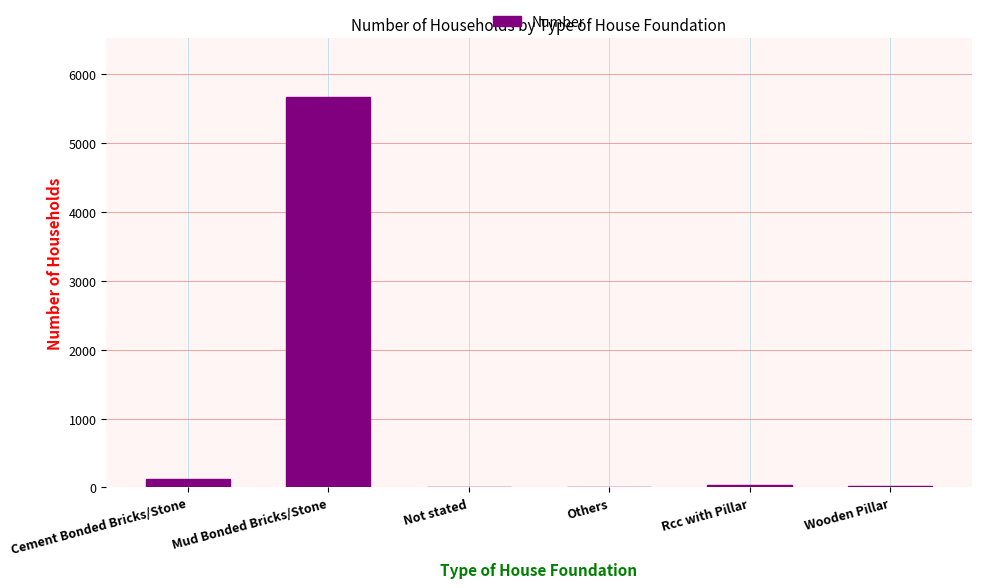

Which category has the highest value across all series?

Mud Bonded Bricks/Stone